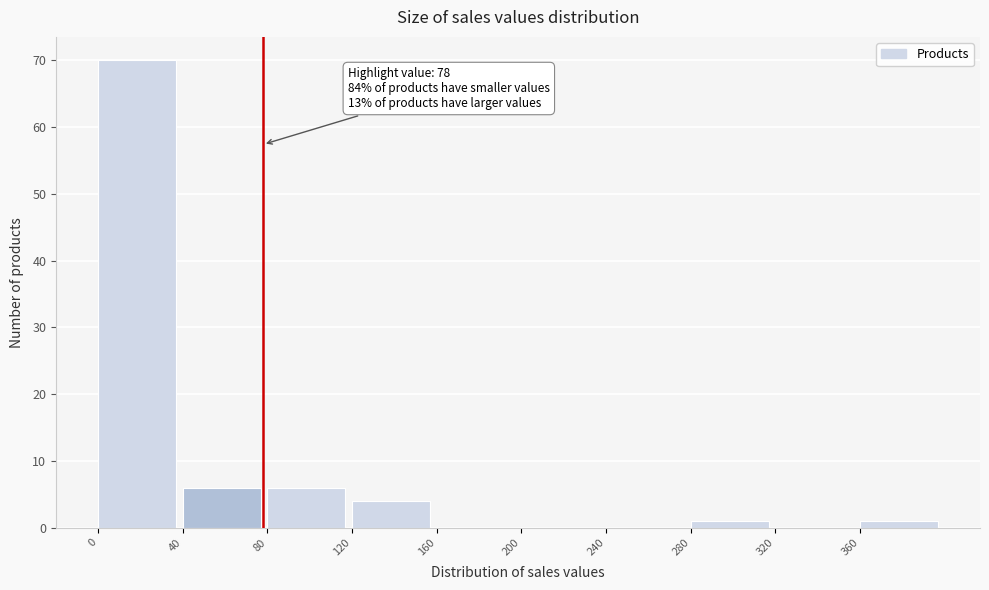

Over which range of the x-axis is the bar tallest?

0 to 40